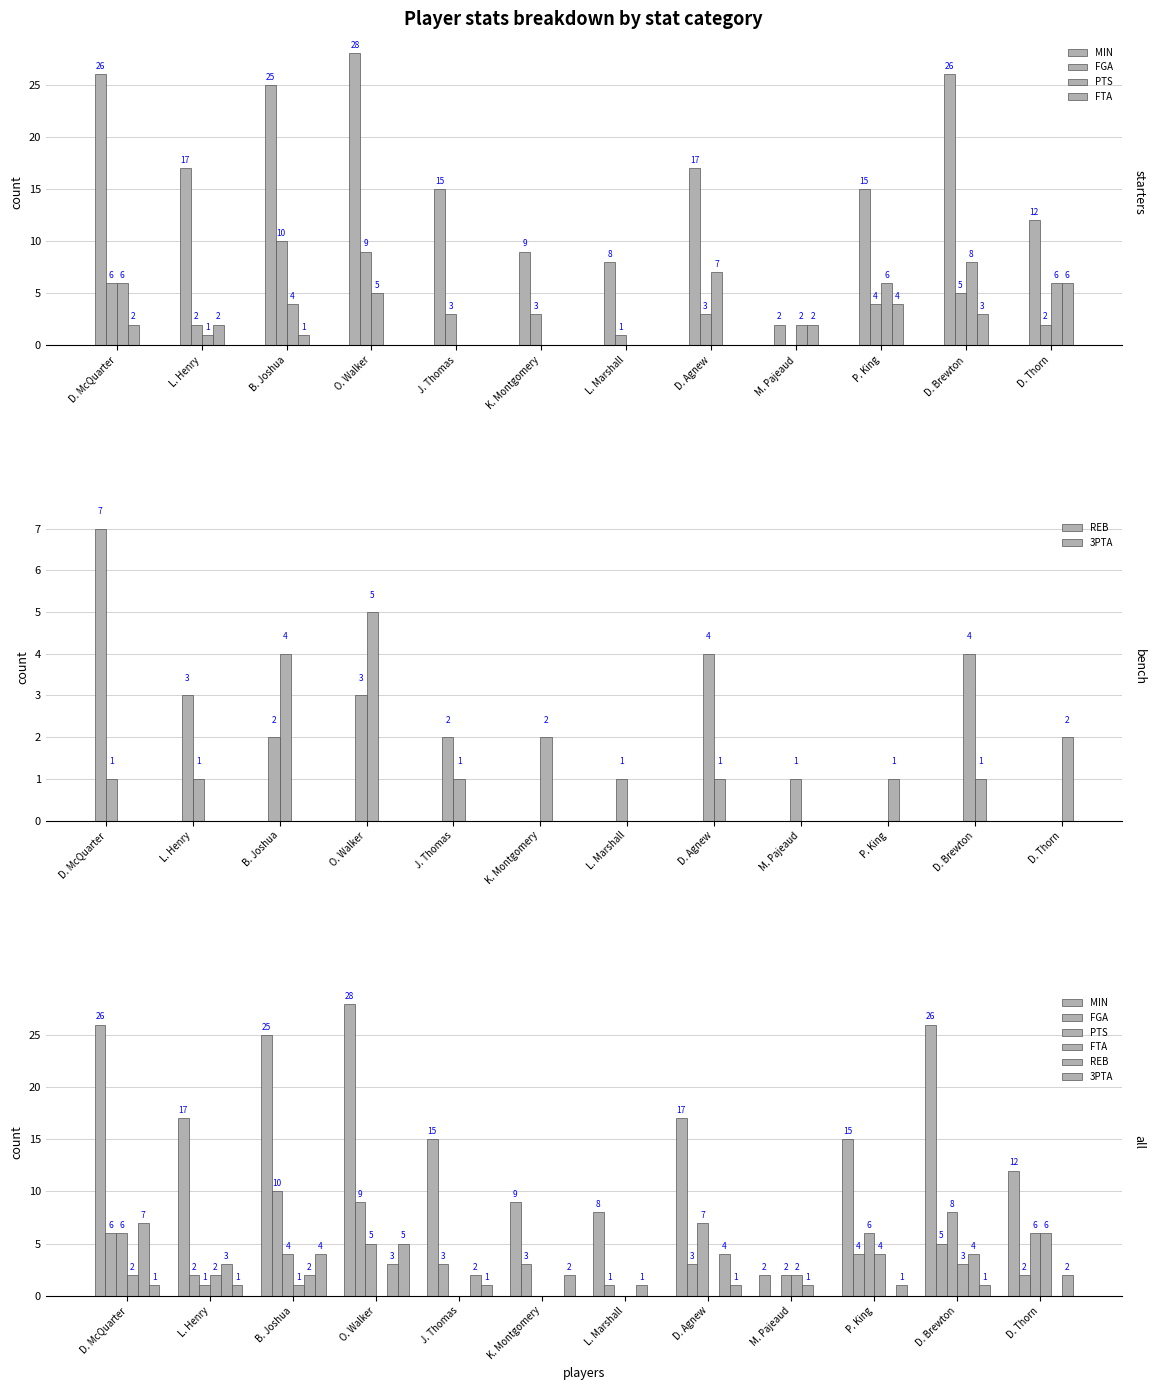

Which category has the highest value in the FTA series?

D. Thorn